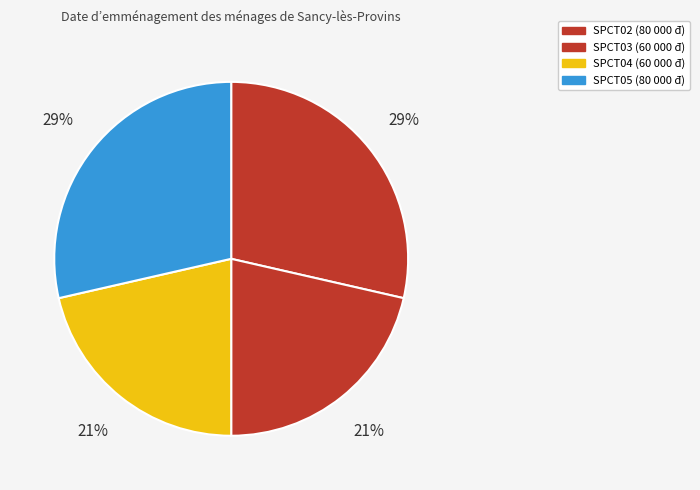

To the nearest percent, what percentage of the pie is SPCT05?

29%